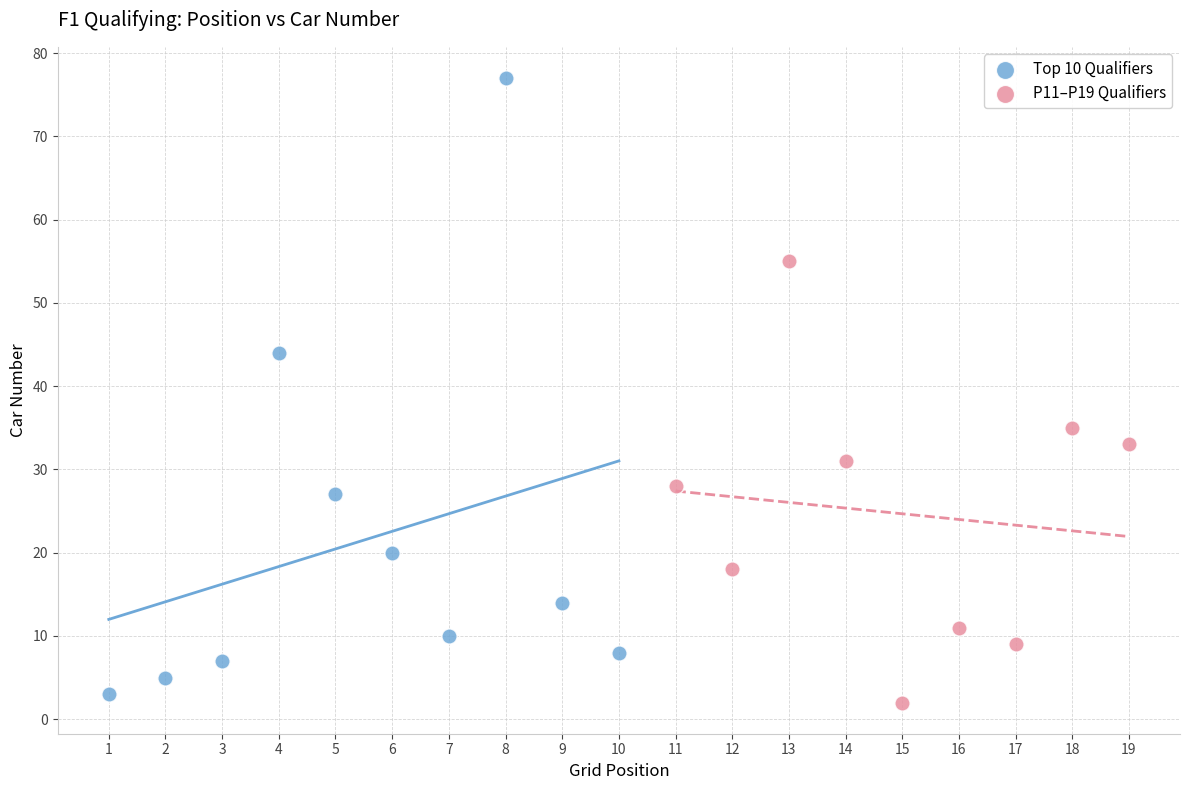

Which series has the largest Y range (max minus min)?

Top 10 Qualifiers